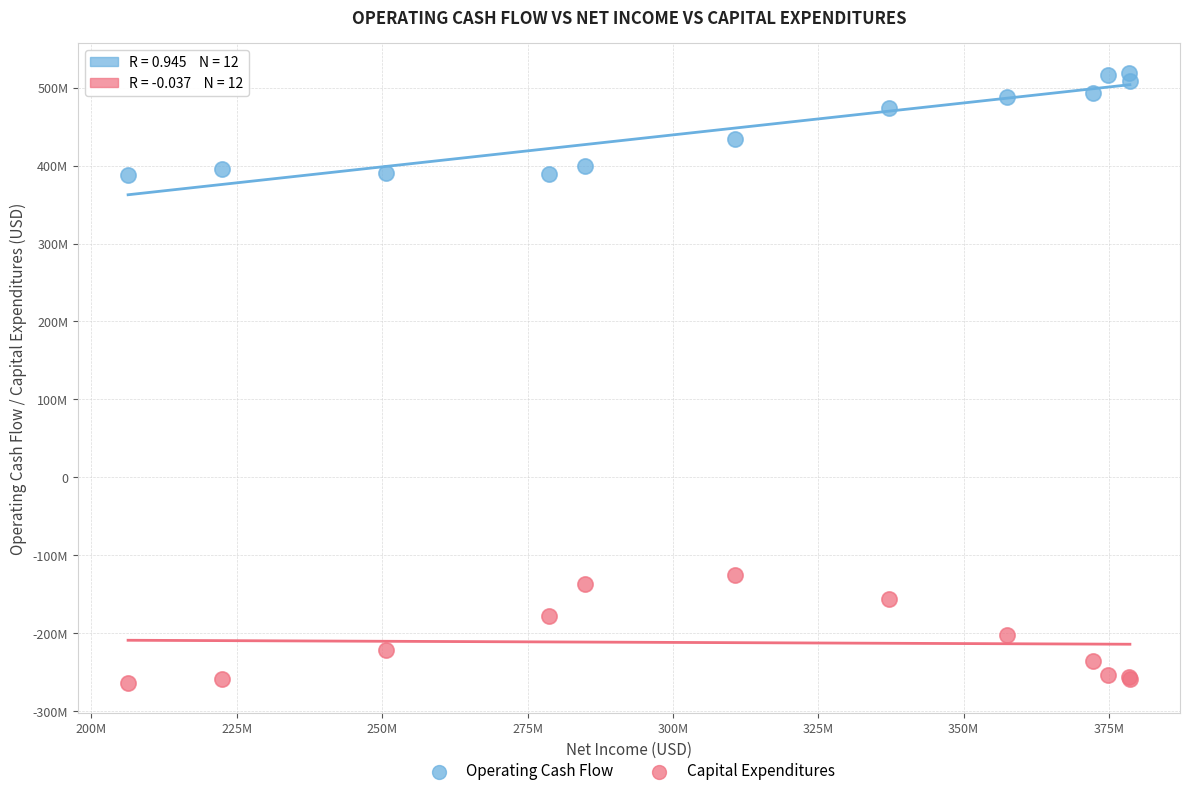

What are all the series names shown in the legend?

Operating Cash Flow, Capital Expenditures